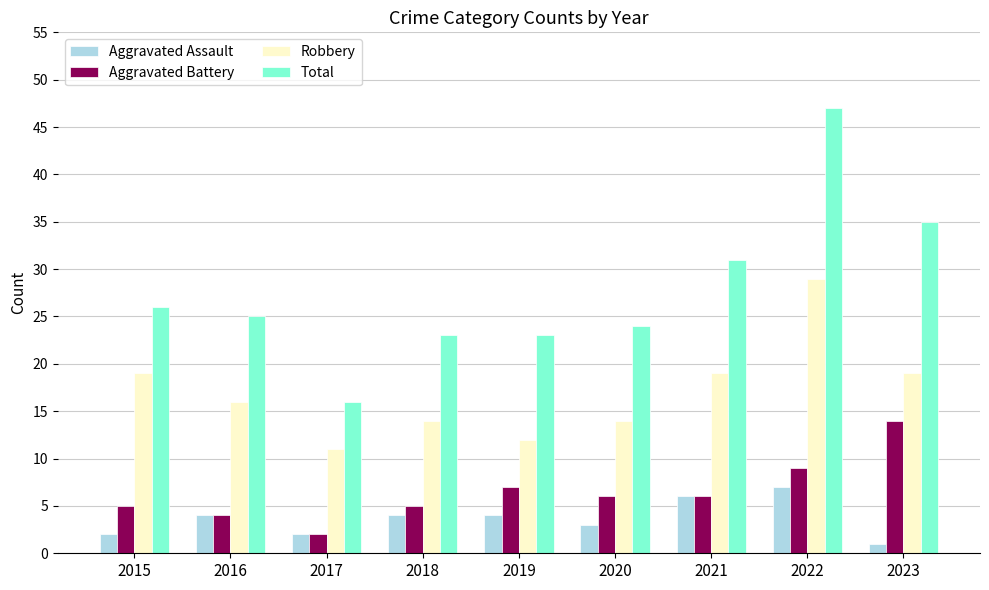

Which series changed the most between 2018 and 2023?

Total